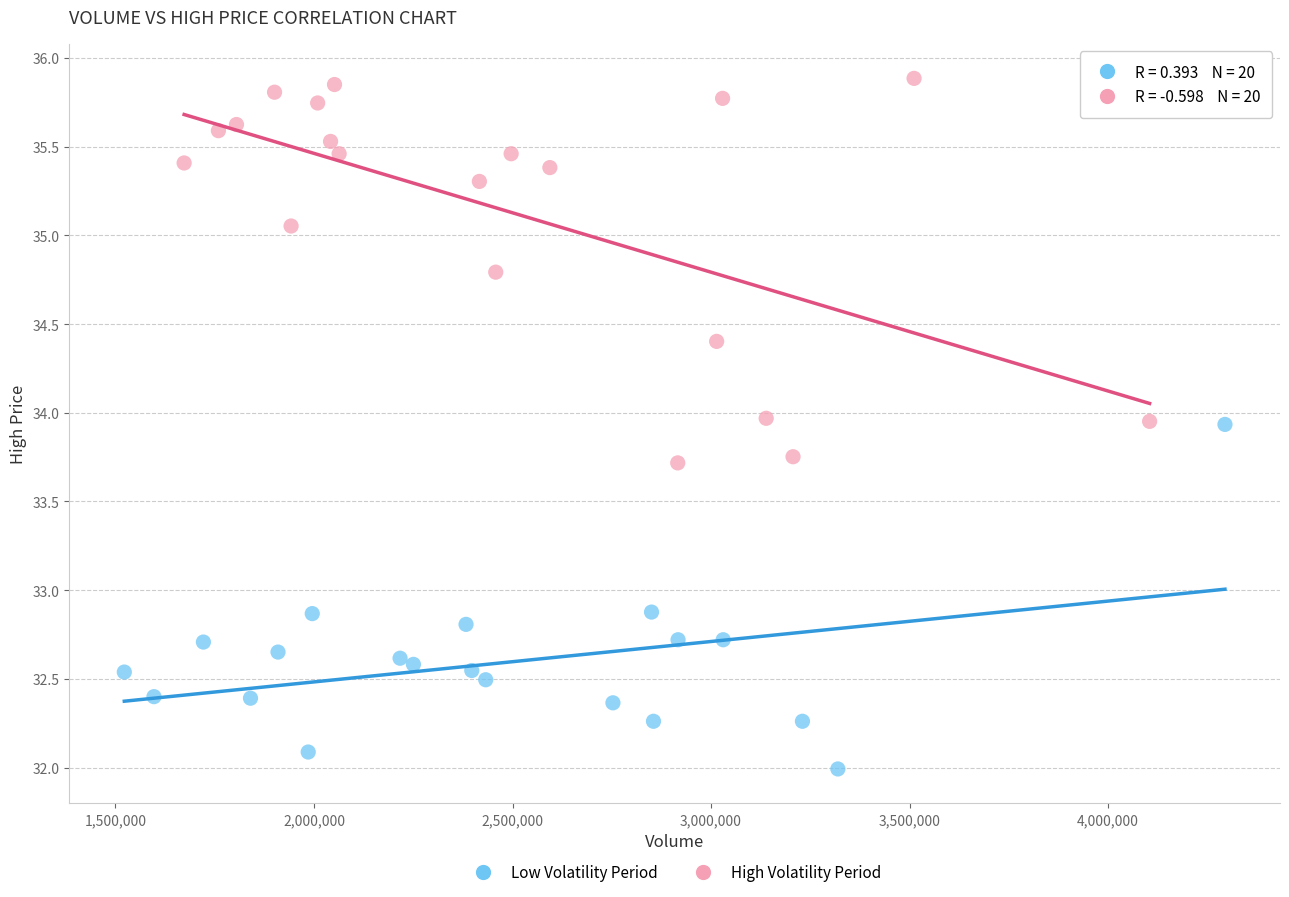

Which series reaches the maximum Y coordinate?

High Volatility Period